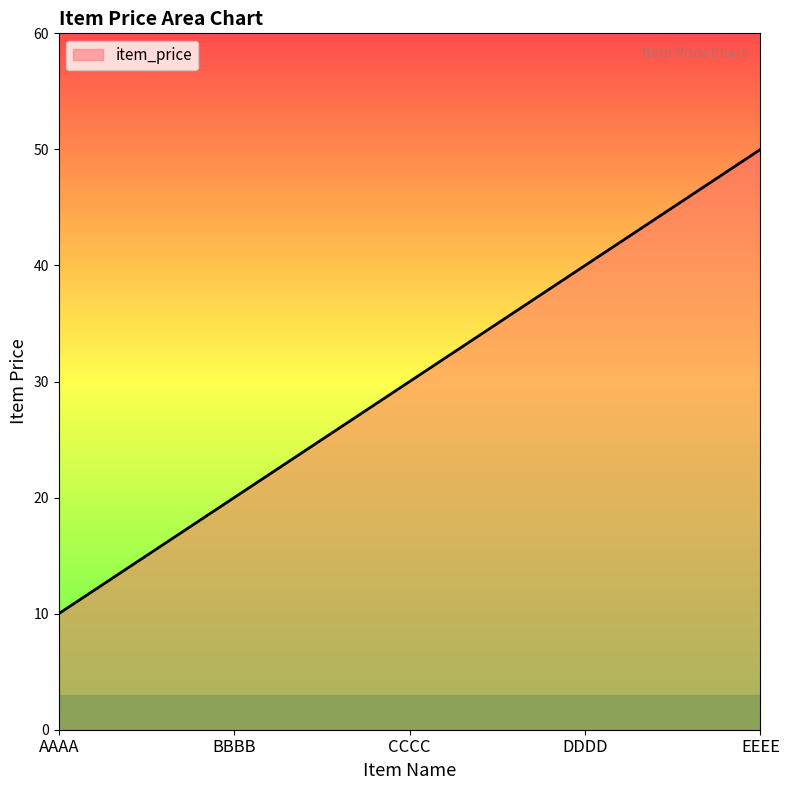

Count the values in the range 20 to 40.

3